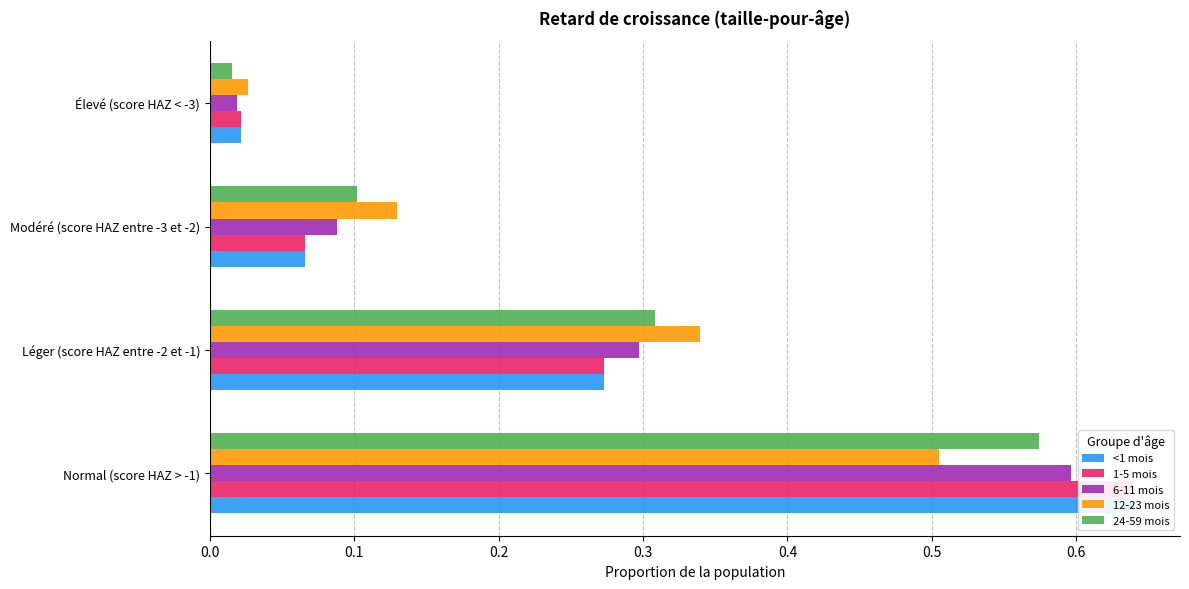

How many bars are there in total?

20